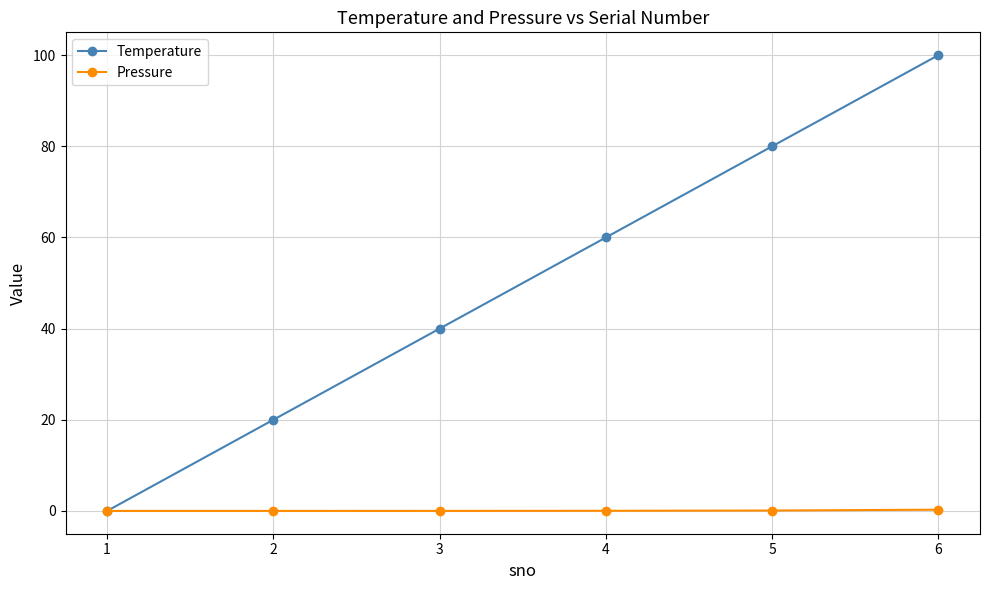

How many series are shown in this chart?

2